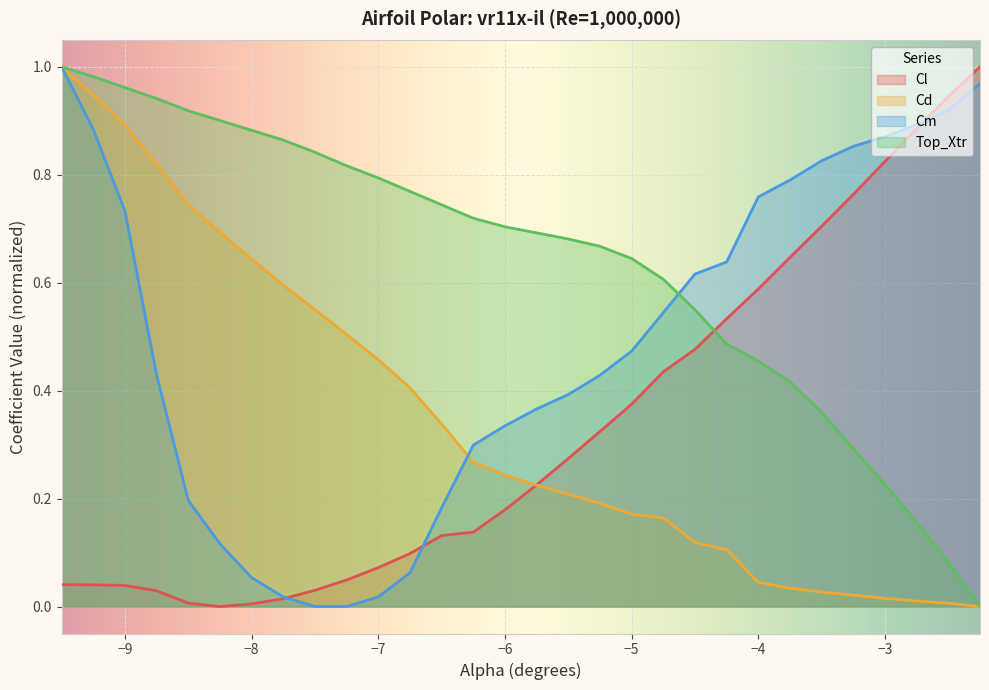

The Cm series shows 0.8 at -3.75. True or false?

True